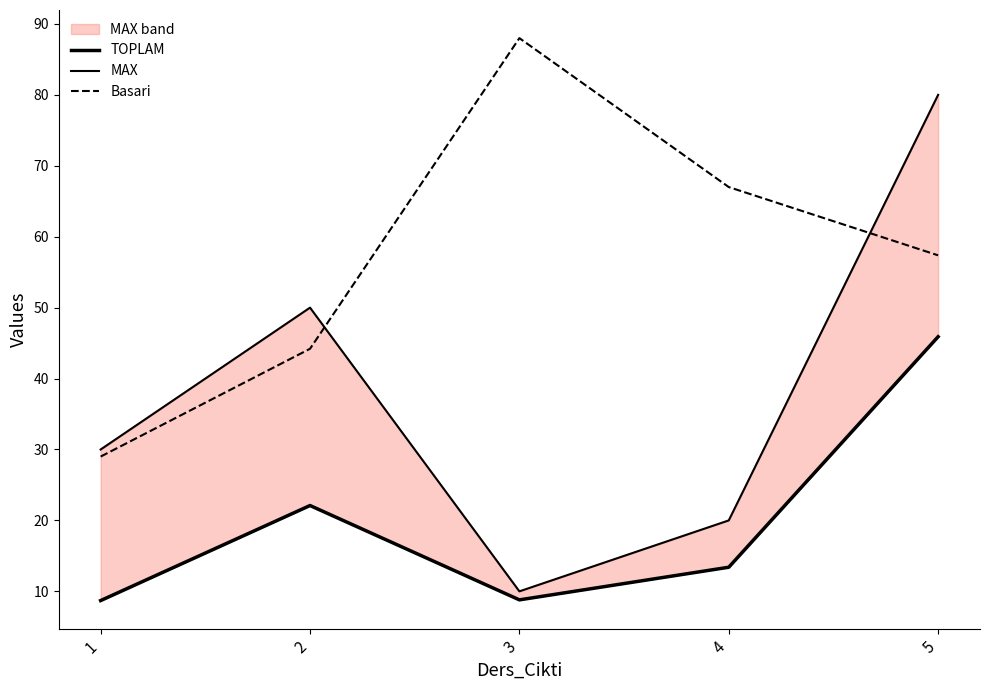

Is this an area chart (filled region under the line)?

No